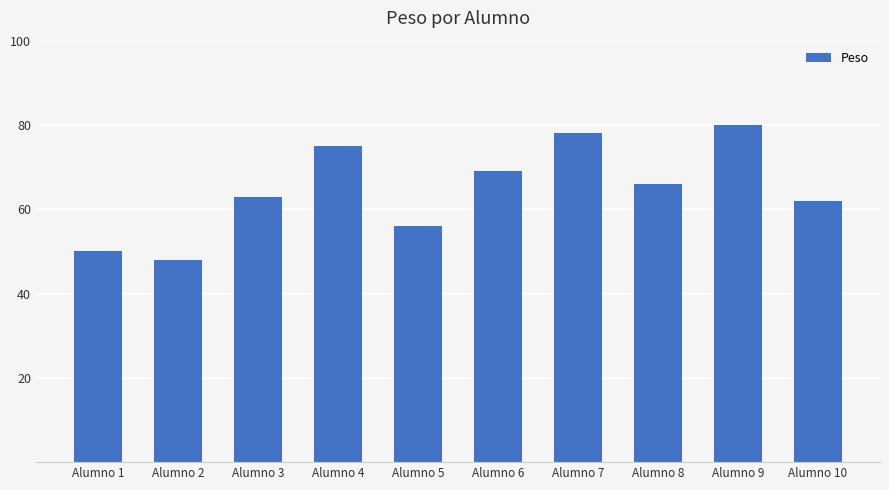

What is the value of the 4th bar from the left?

75